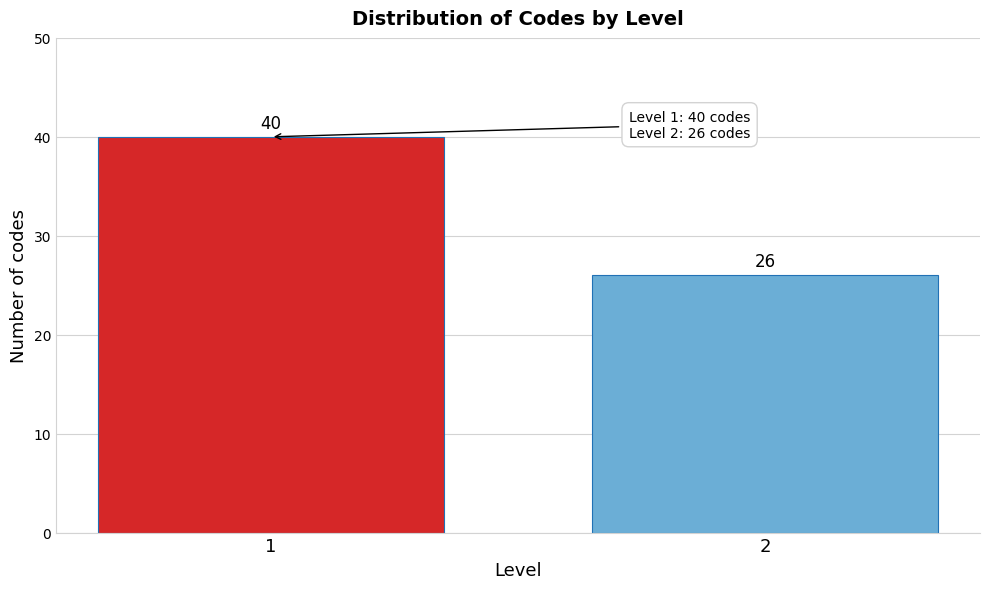

Reading left to right, extract all data points from this chart.

40	26